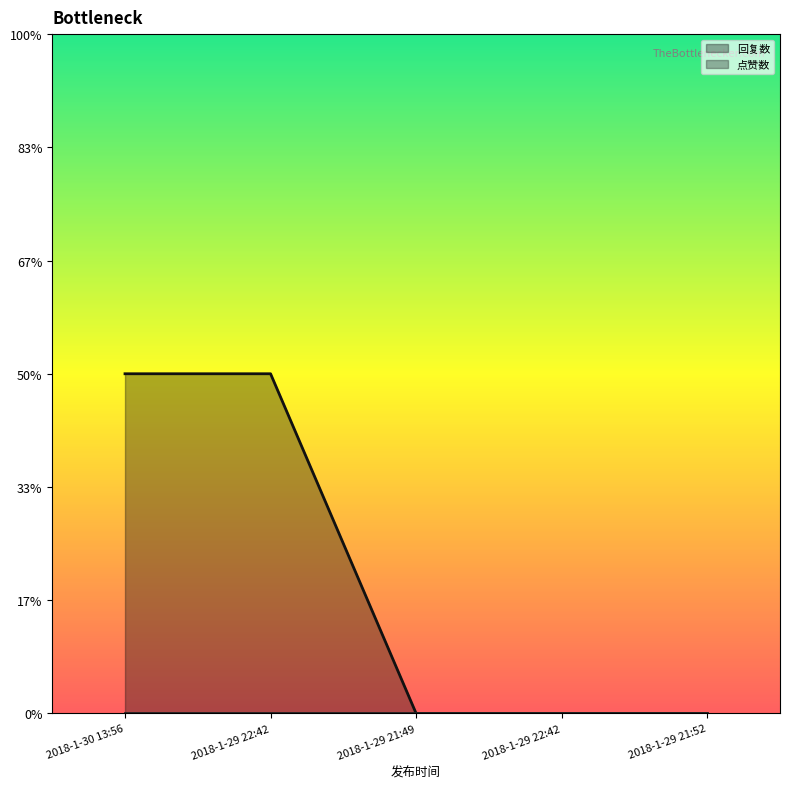

What is the sum of the values at 2018-1-29 21:49 and 2018-1-30 13:56?

3